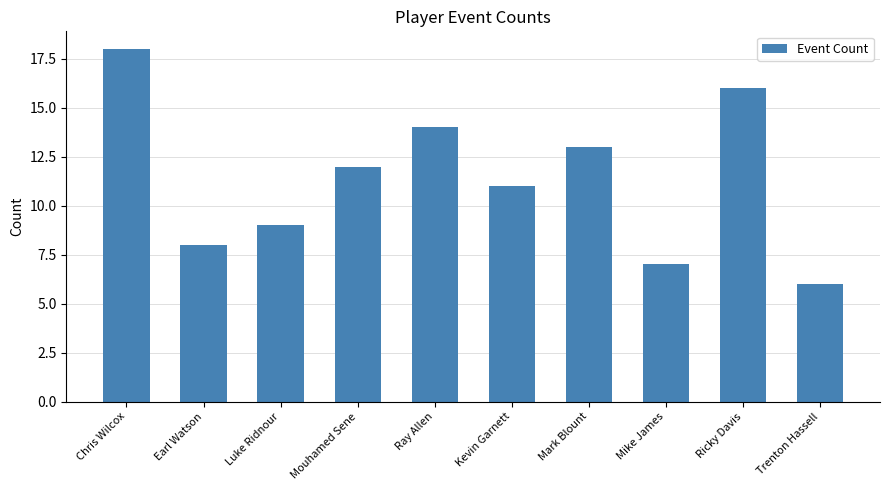

Rank the categories by value from highest to lowest.

Chris Wilcox, Ricky Davis, Ray Allen, Mark Blount, Mouhamed Sene, Kevin Garnett, Luke Ridnour, Earl Watson, Mike James, Trenton Hassell